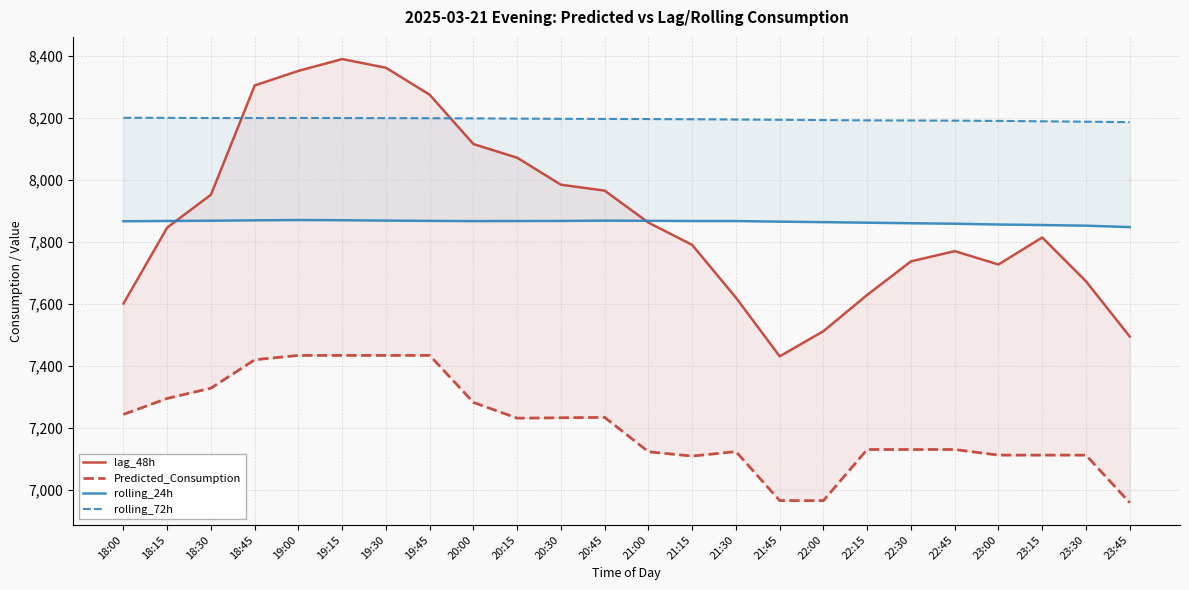

At how many categories does at least one series exceed 7886?

24